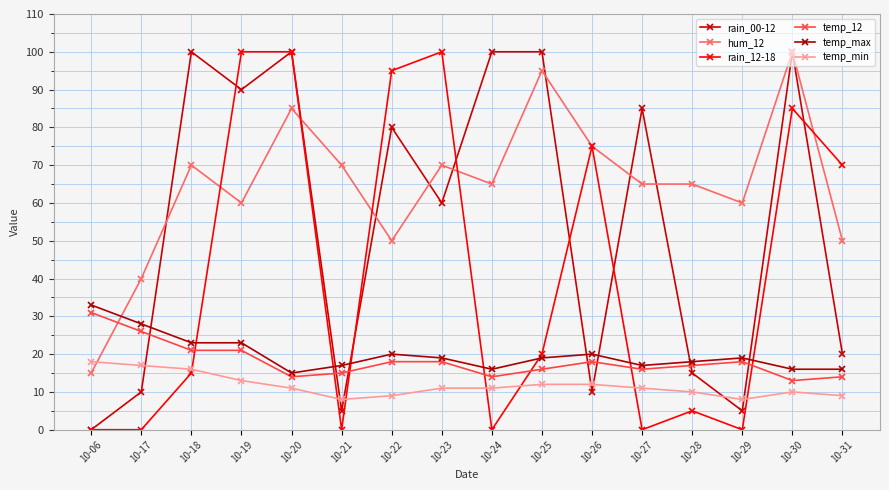

Reading left to right, list all the values displayed in this chart.

rain_00-12: 0	10	100	90	100	5	80	60	100	100	10	85	15	5	100	20
hum_12: 15	40	70	60	85	70	50	70	65	95	75	65	65	60	100	50
rain_12-18: 0	0	15	100	100	0	95	100	0	20	75	0	5	0	85	70
temp_12: 31	26	21	21	14	15	18	18	14	16	18	16	17	18	13	14
temp_max: 33	28	23	23	15	17	20	19	16	19	20	17	18	19	16	16
temp_min: 18	17	16	13	11	8	9	11	11	12	12	11	10	8	10	9